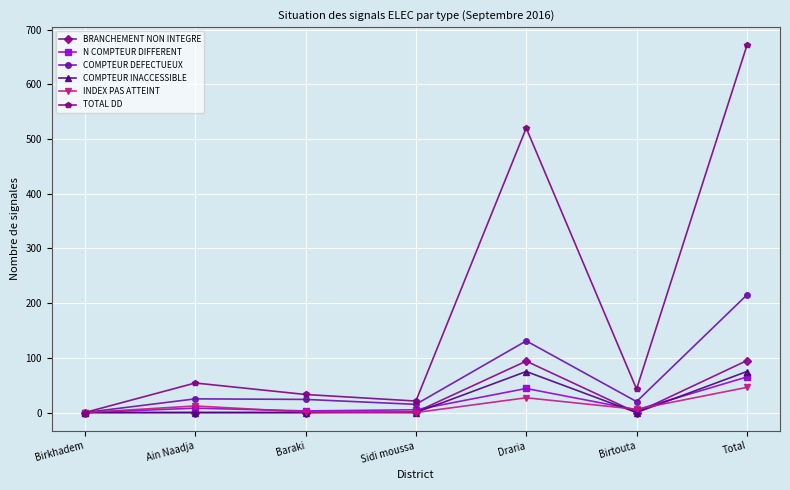

At which label does TOTAL DD reach its minimum?

Birkhadem